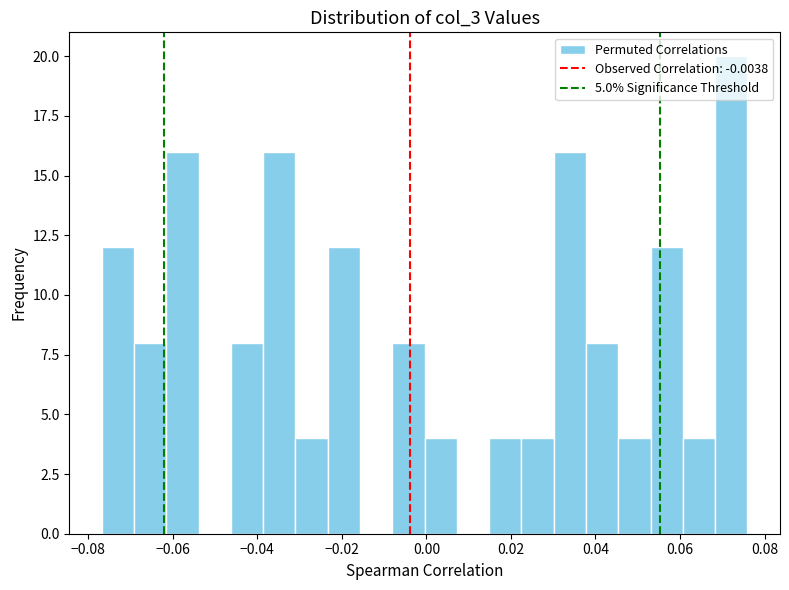

Around what value on the x-axis is the tallest bar? Give the approximate position of its centre, as read against the axis.

0.072